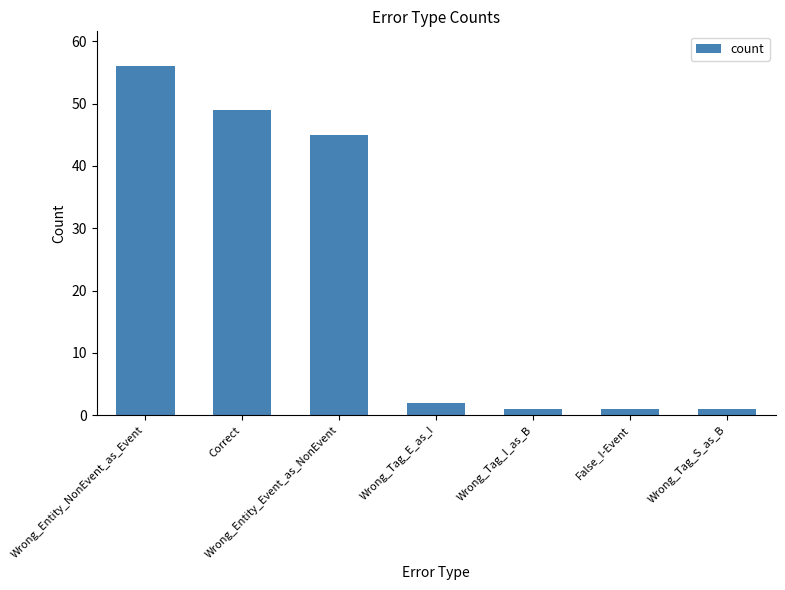

How many values are below 2?

3